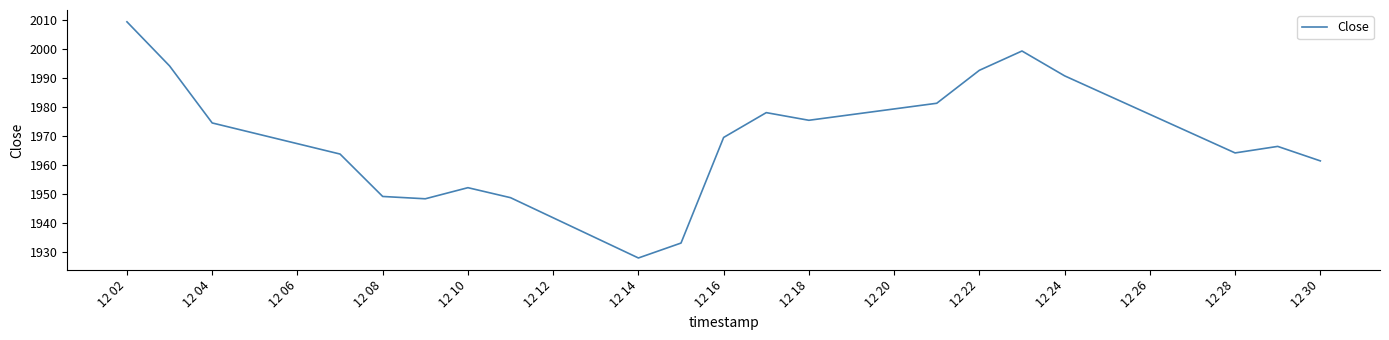

How many values are below 1969?

10